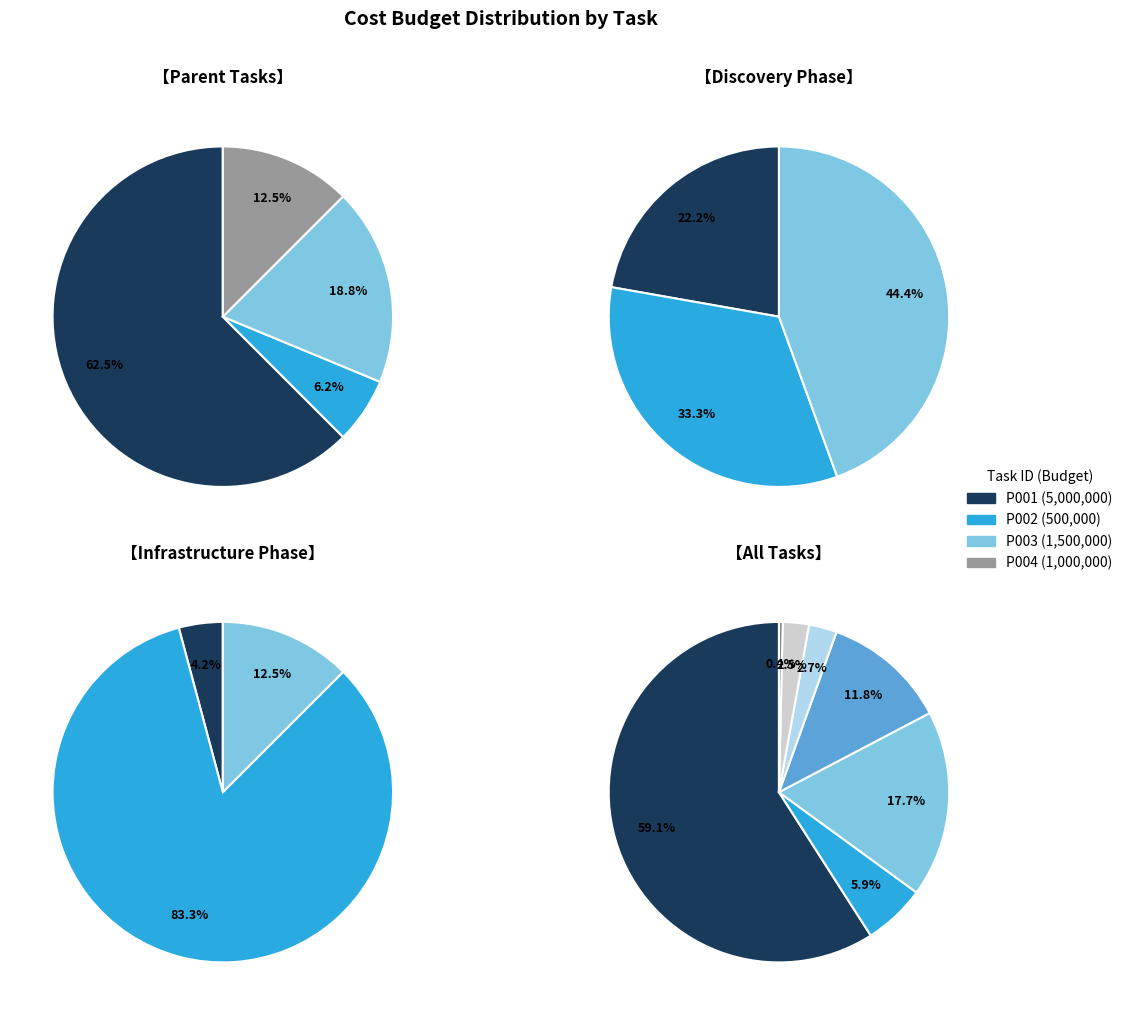

To the nearest percent, what percentage of the pie is P003?

18%